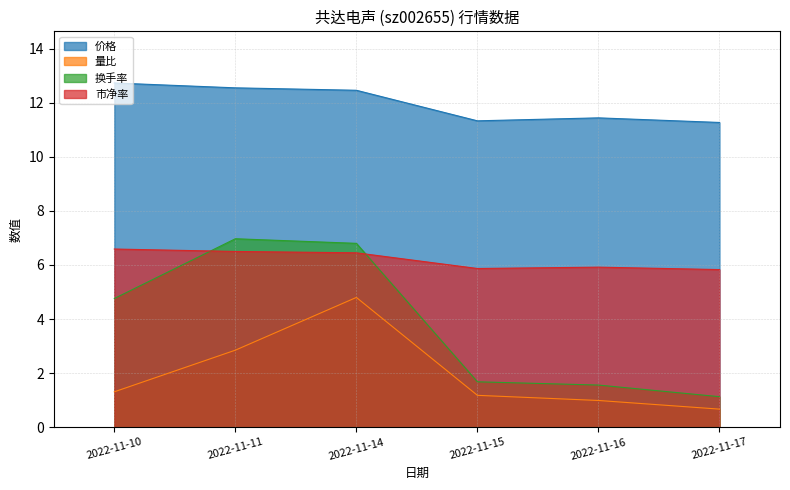

Between 2022-11-11 and 2022-11-17, which series saw the biggest shift?

换手率